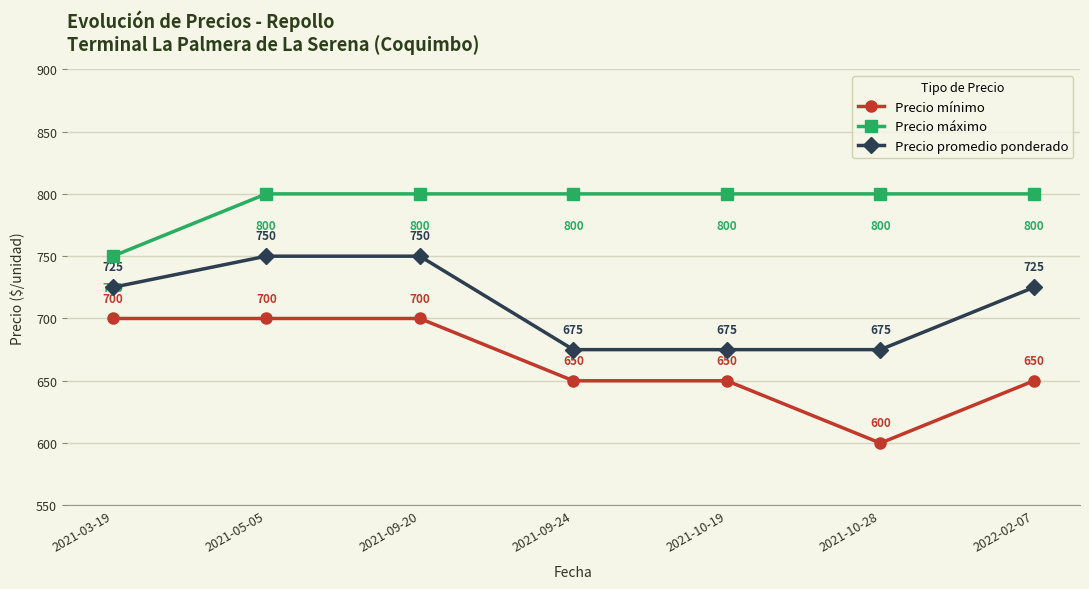

True or false: Precio promedio ponderado has more than 1 points higher than both neighbors.

False